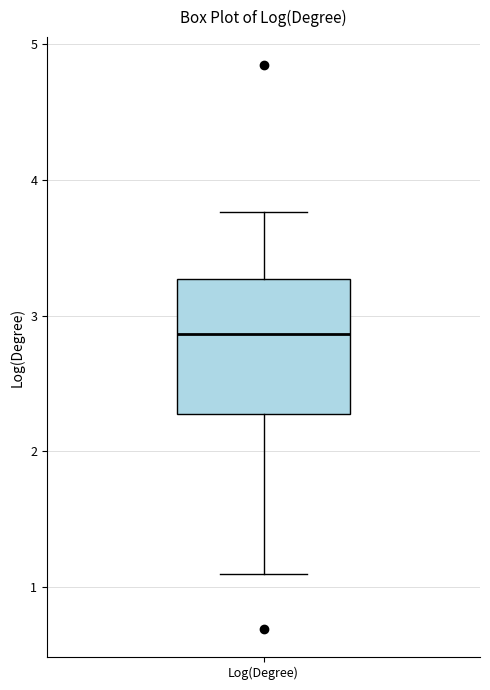

Where does the median line of the box for Log(Degree) sit on the y-axis? The values are not printed on the chart, so give them approximately, as read against the axis.

2.9